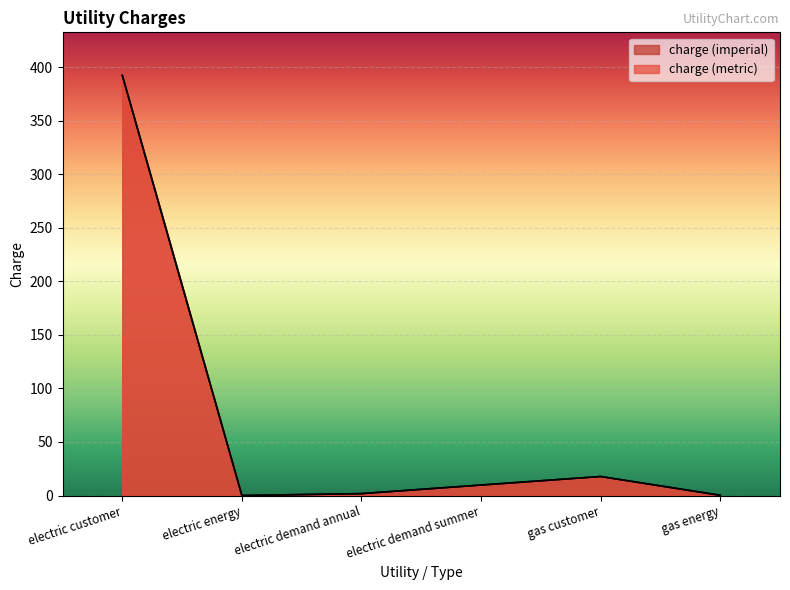

List the labels in order of charge (metric) value, largest first.

electric customer, gas customer, electric demand summer, electric demand annual, gas energy, electric energy